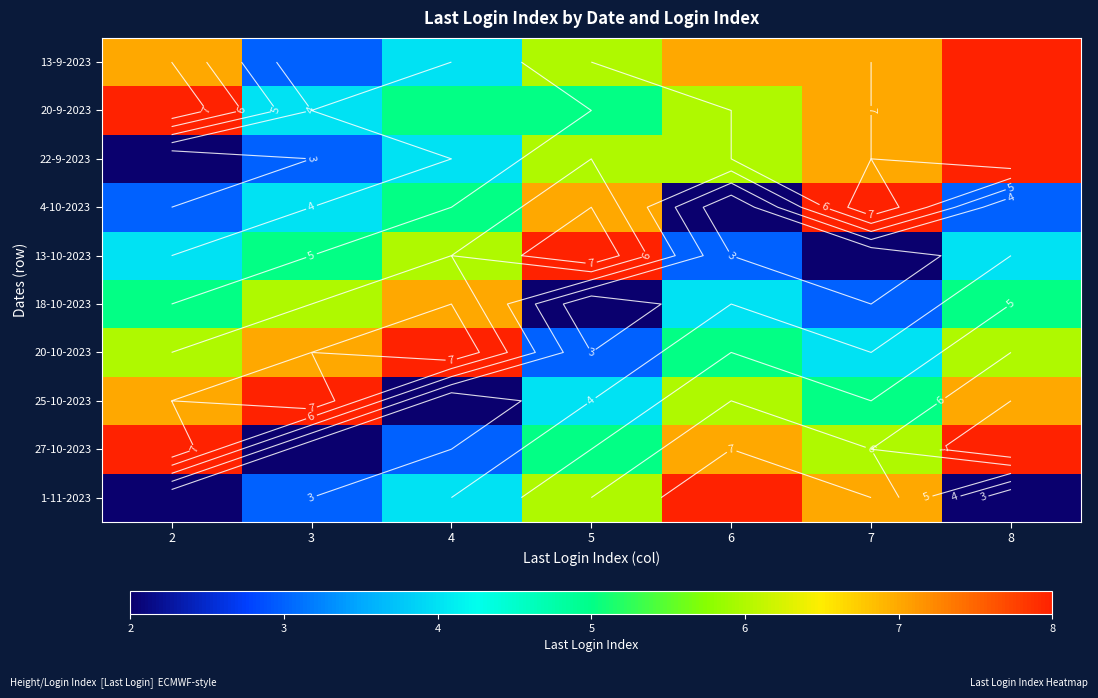

How many values in the 20-9-2023 series exceed 6?

3